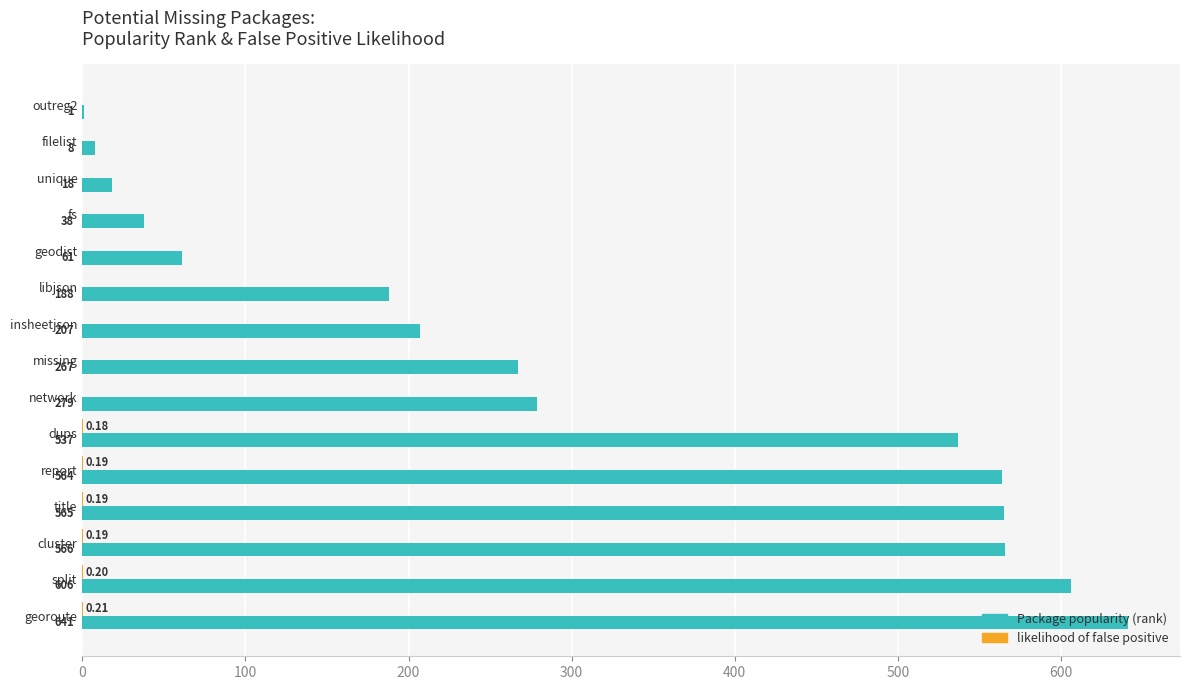

At which category does the chart reach its peak across all series?

georoute